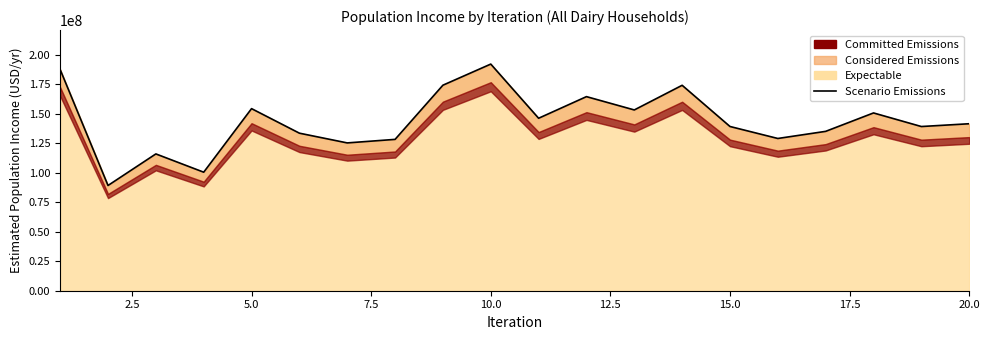

What is the maximum value shown in the chart?

192047570.5